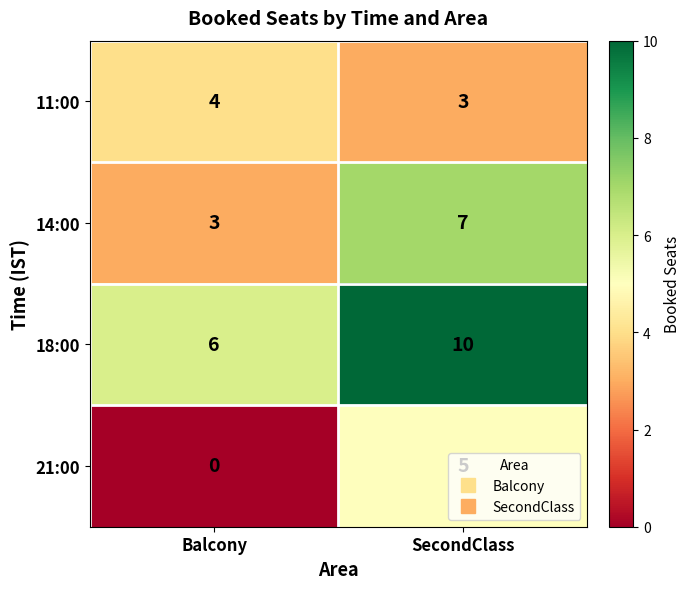

At Balcony, list the series in order from largest to smallest.

18:00, 11:00, 14:00, 21:00